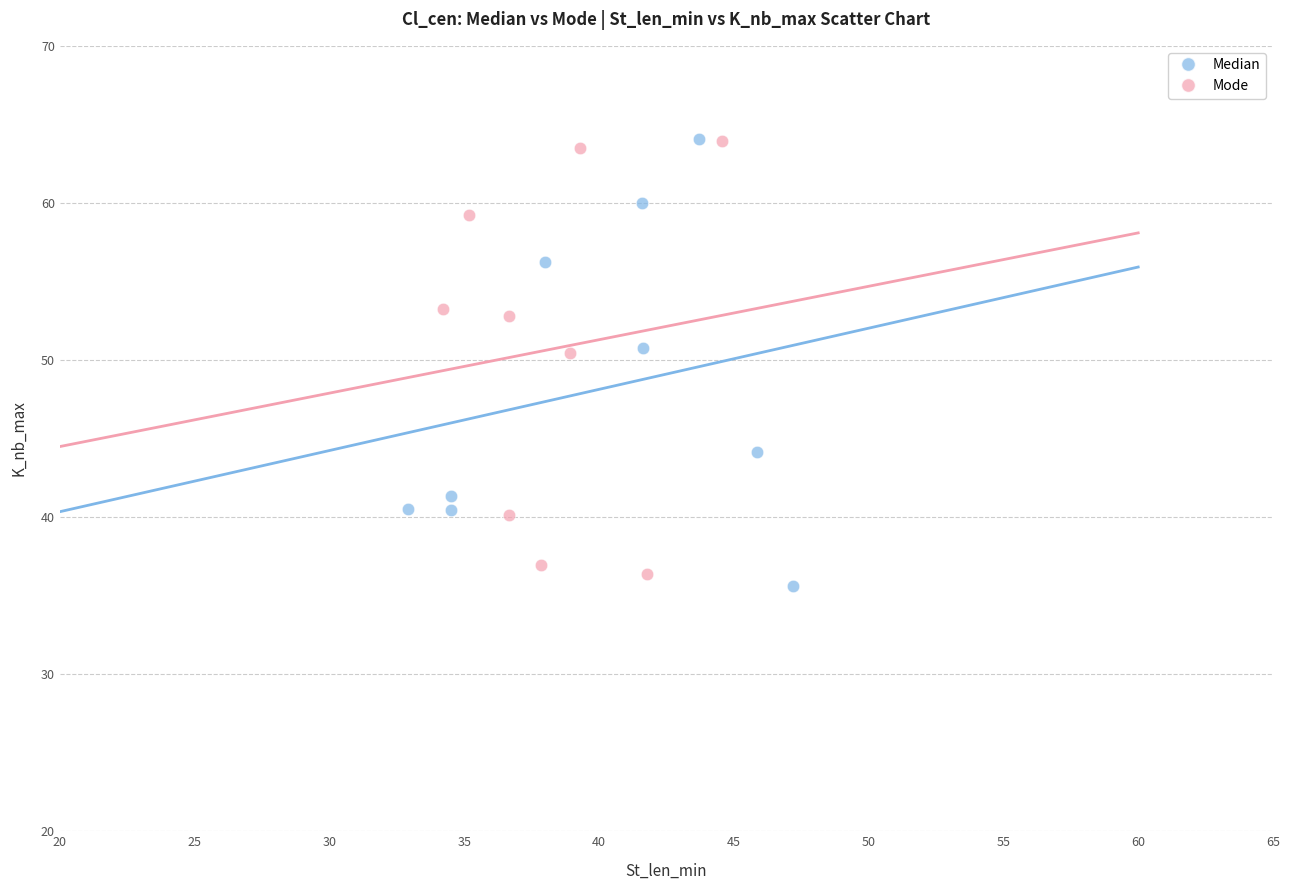

Which series contains the lowest Y value?

Median